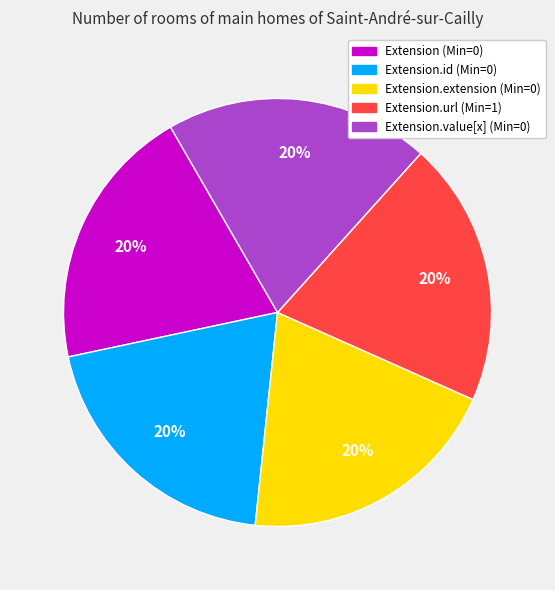

To the nearest percent, what is the average slice percentage?

20%